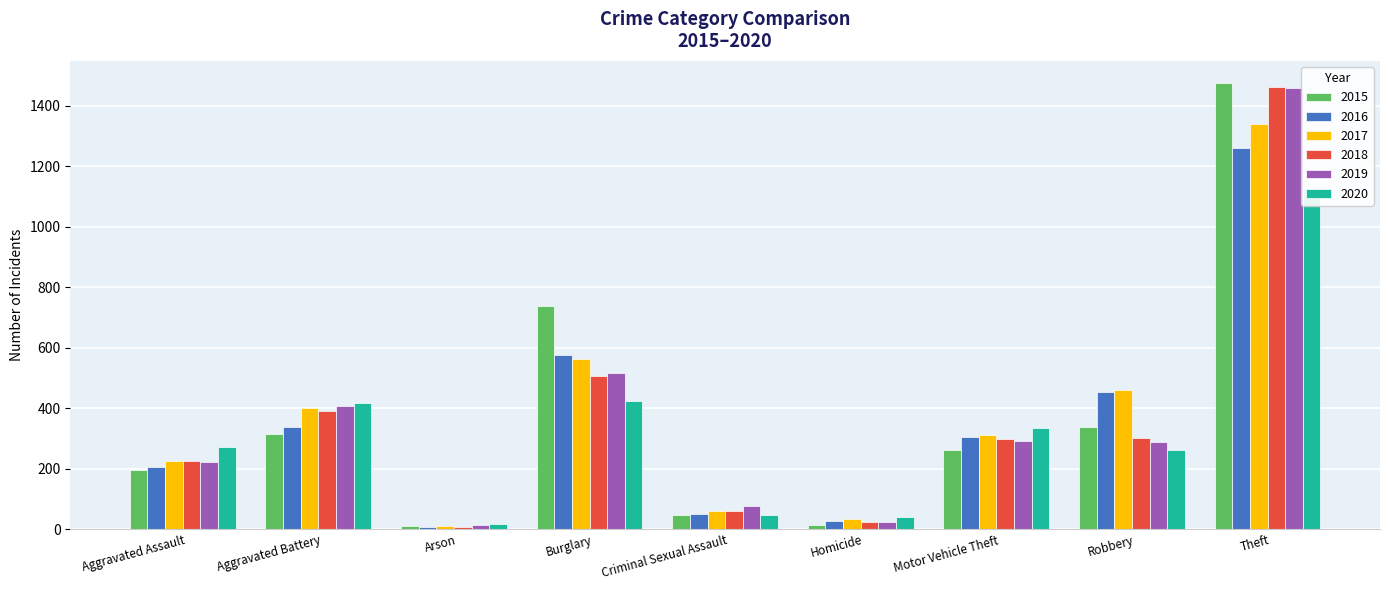

At which label does 2019 reach its minimum?

Arson